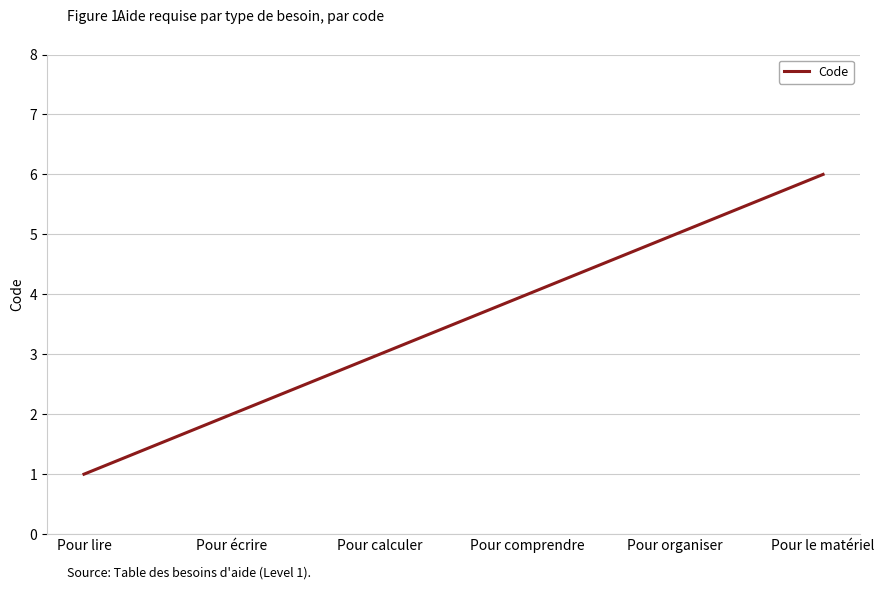

What is the difference between the maximum and minimum values?

5